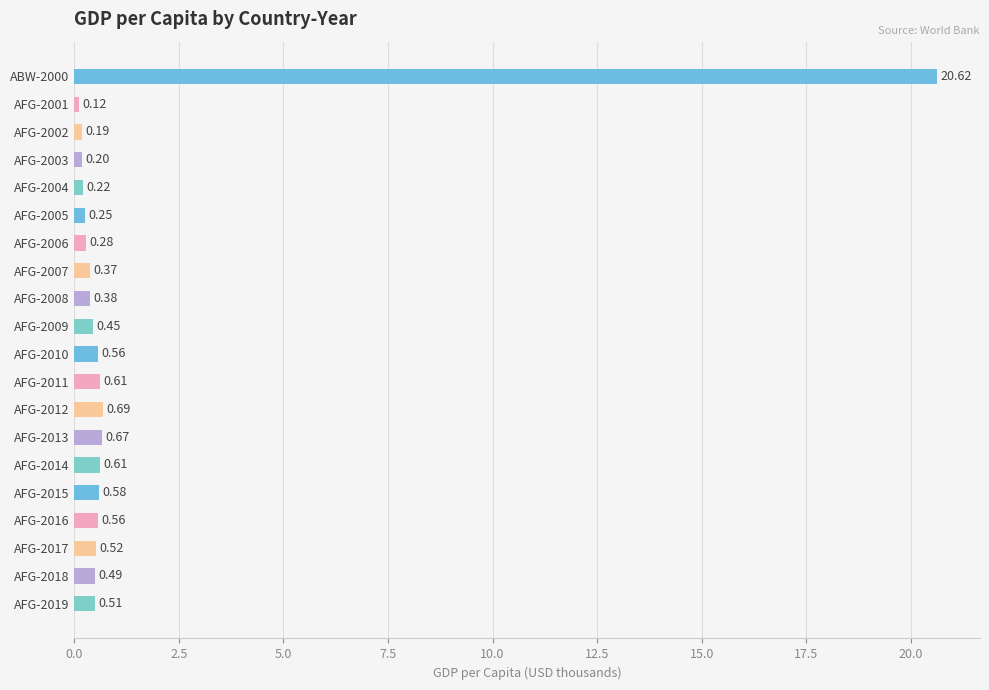

What is the difference between the maximum and second lowest values?

20.4